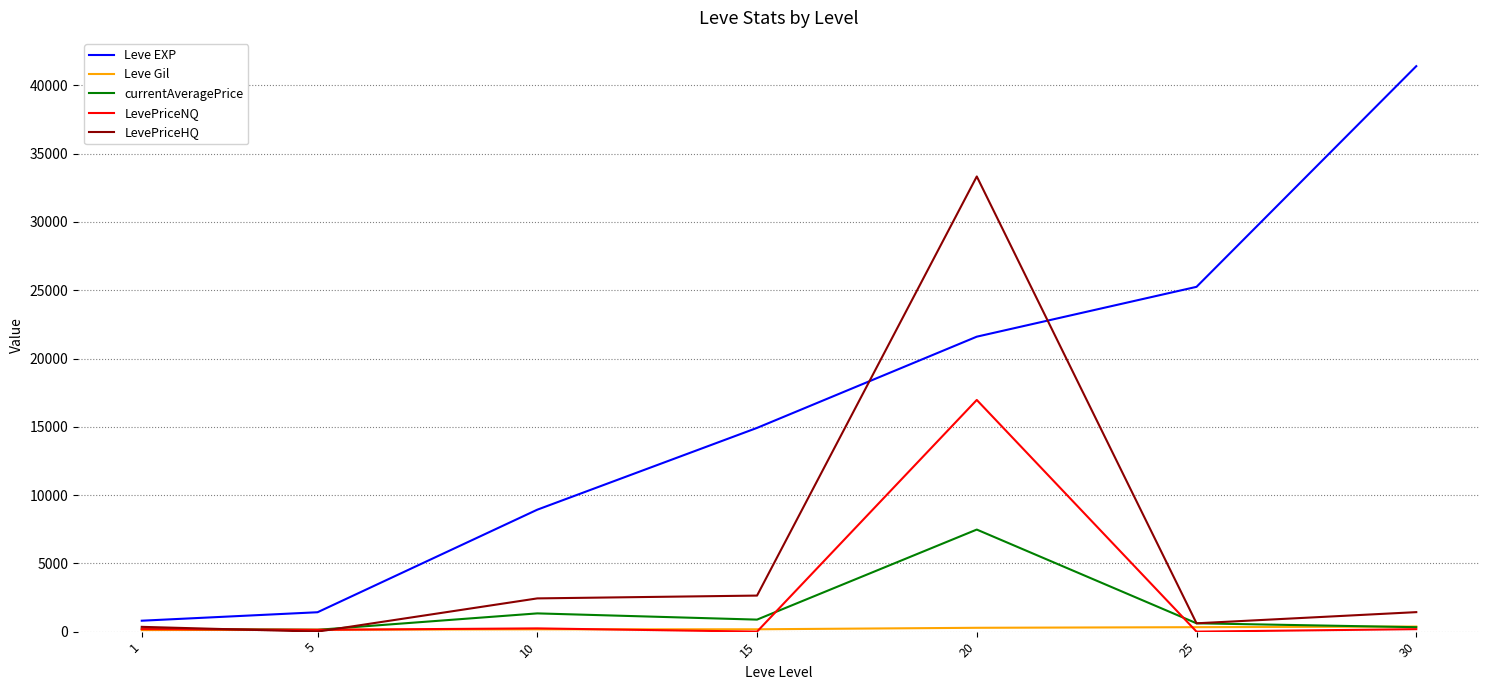

True or false: currentAveragePrice and Leve EXP intersect in this chart.

False